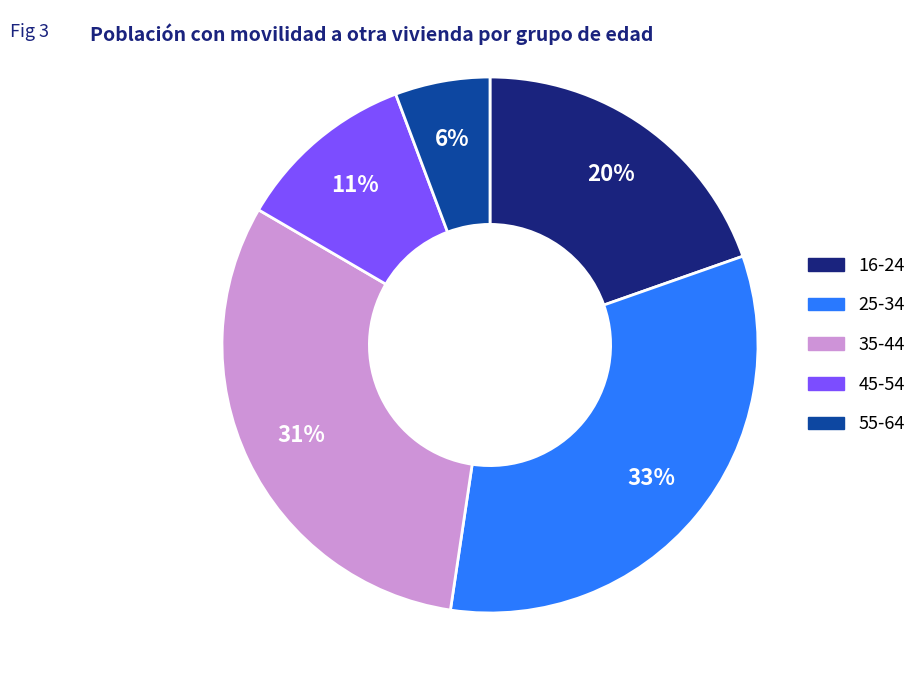

To the nearest percent, what percentage of the pie is 35-44?

31%